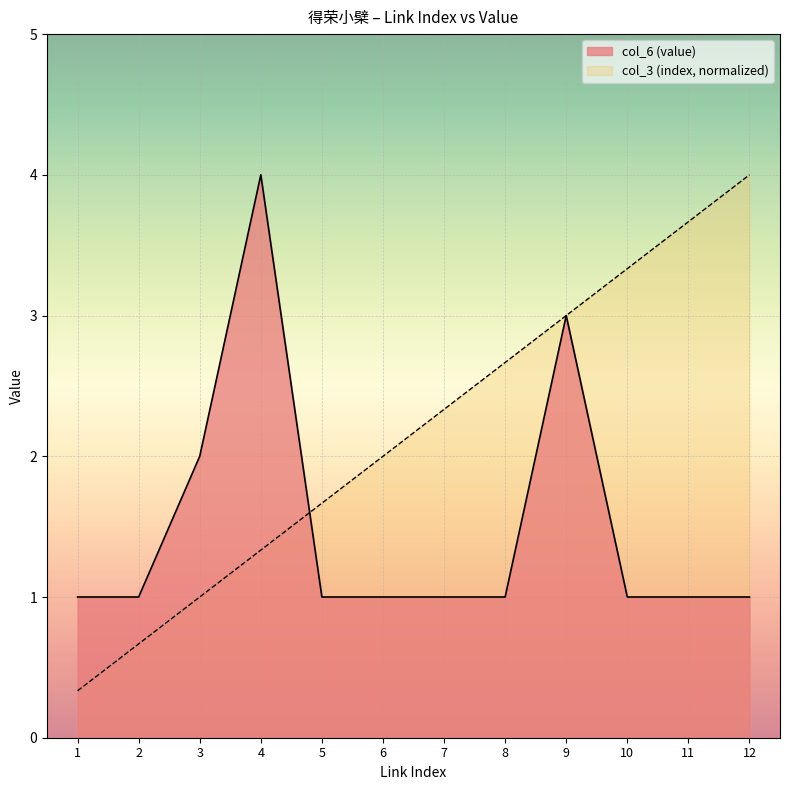

True or false: col_3 (index) has a value of 0.5 at 6.

False